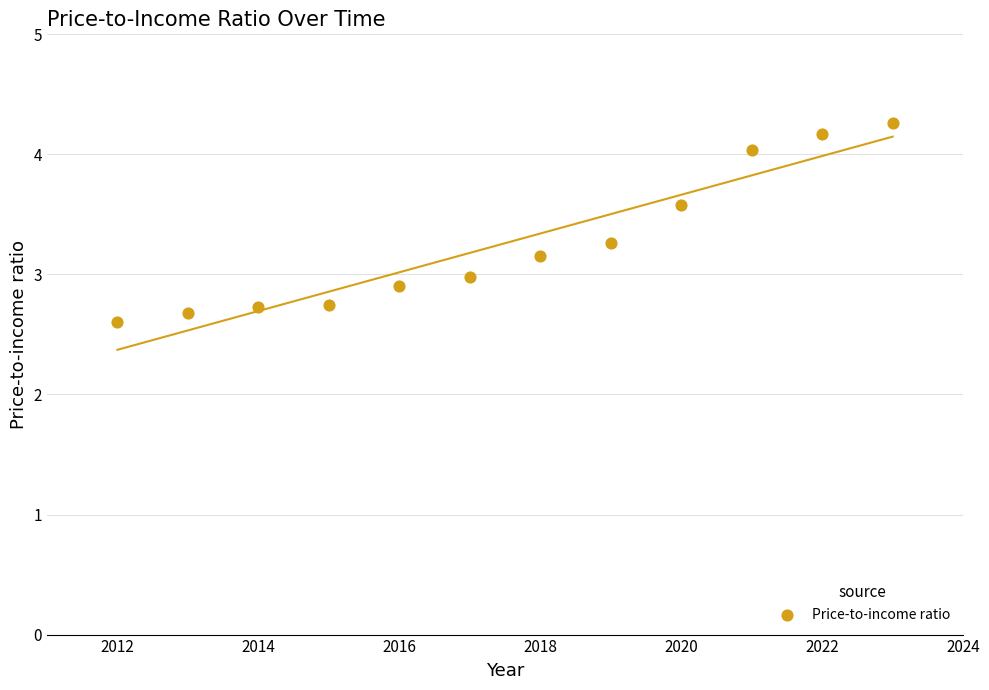

What is the range of X values (max minus min)?

11.0